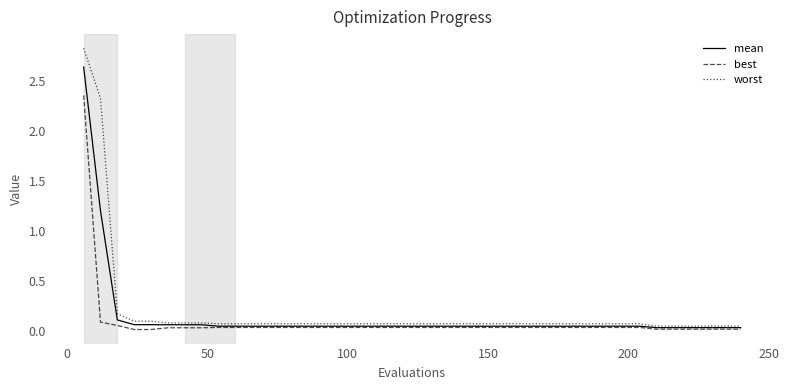

How many distinct data groups are displayed?

3